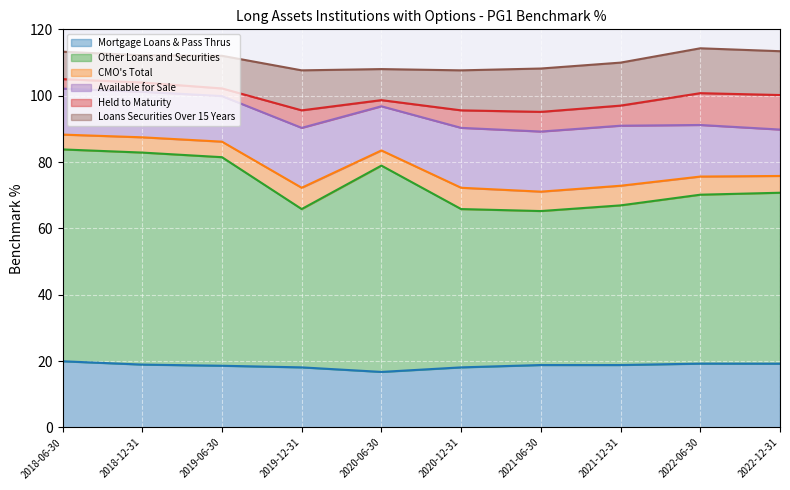

What is the sum of all Other Loans and Securities values?

545.4